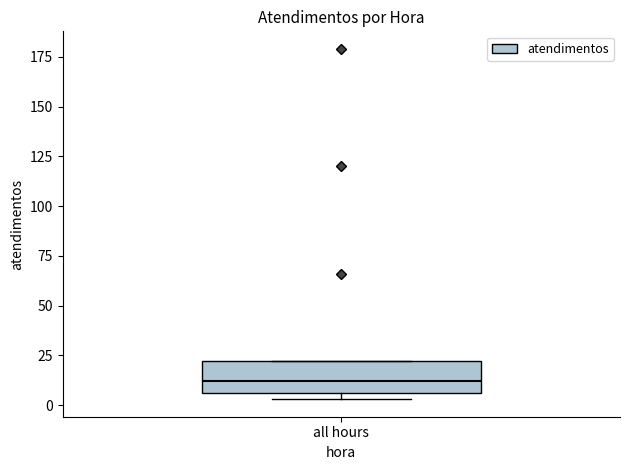

Where is the lower edge of the box for all hours on the y-axis? The values are not printed on the chart, so give them approximately, as read against the axis.

5